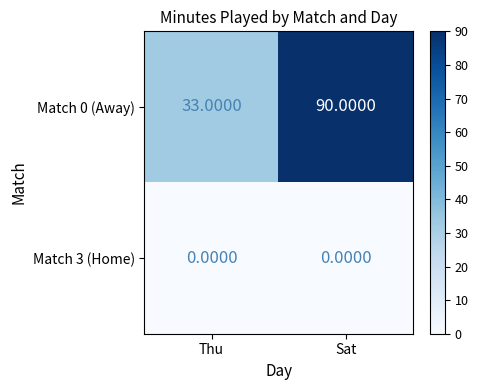

What is the total value across all series at Thu?

33